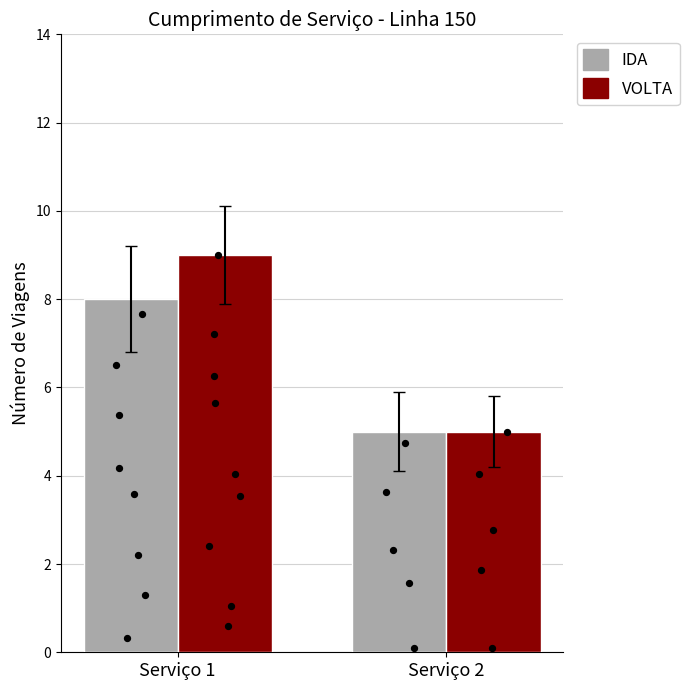

What is the total value across all series at Serviço 2?

10